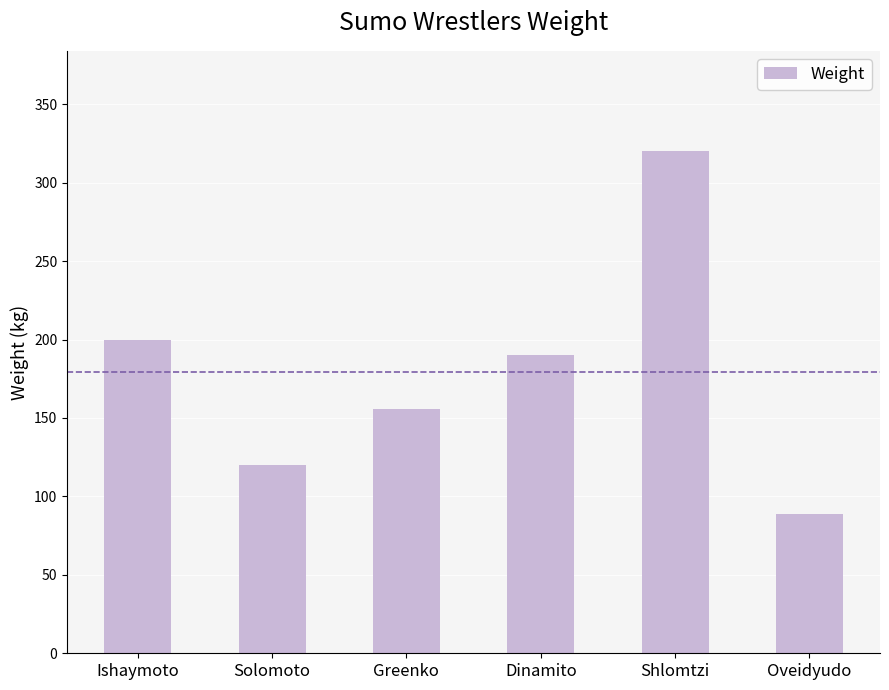

The value at Ishaymoto is 326. True or false?

False